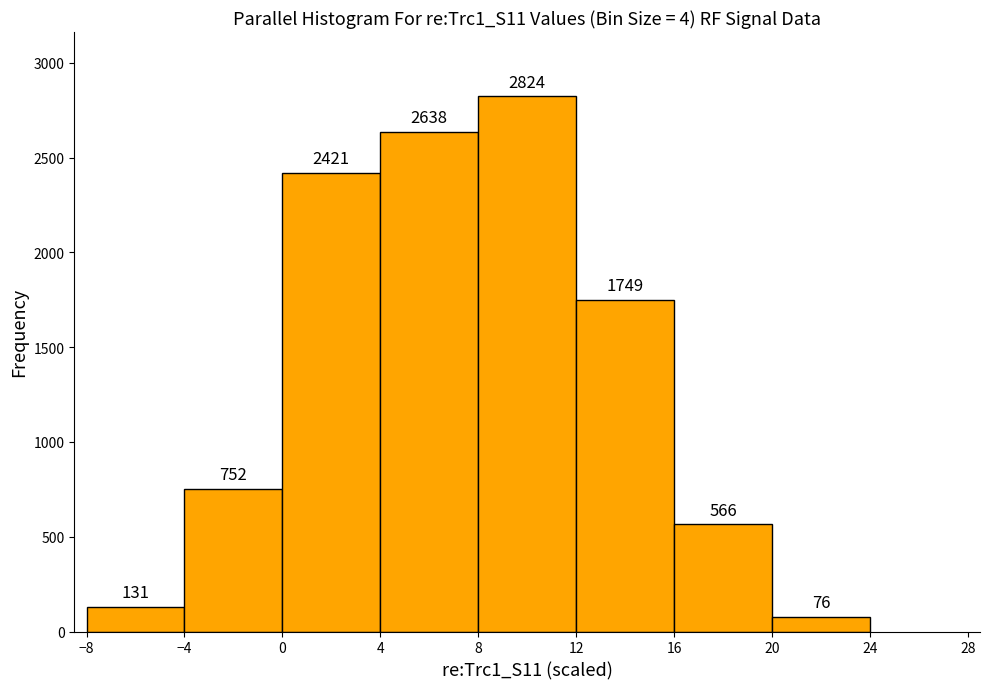

What is the height of the bar covering 20 to 24 on the x-axis?

76